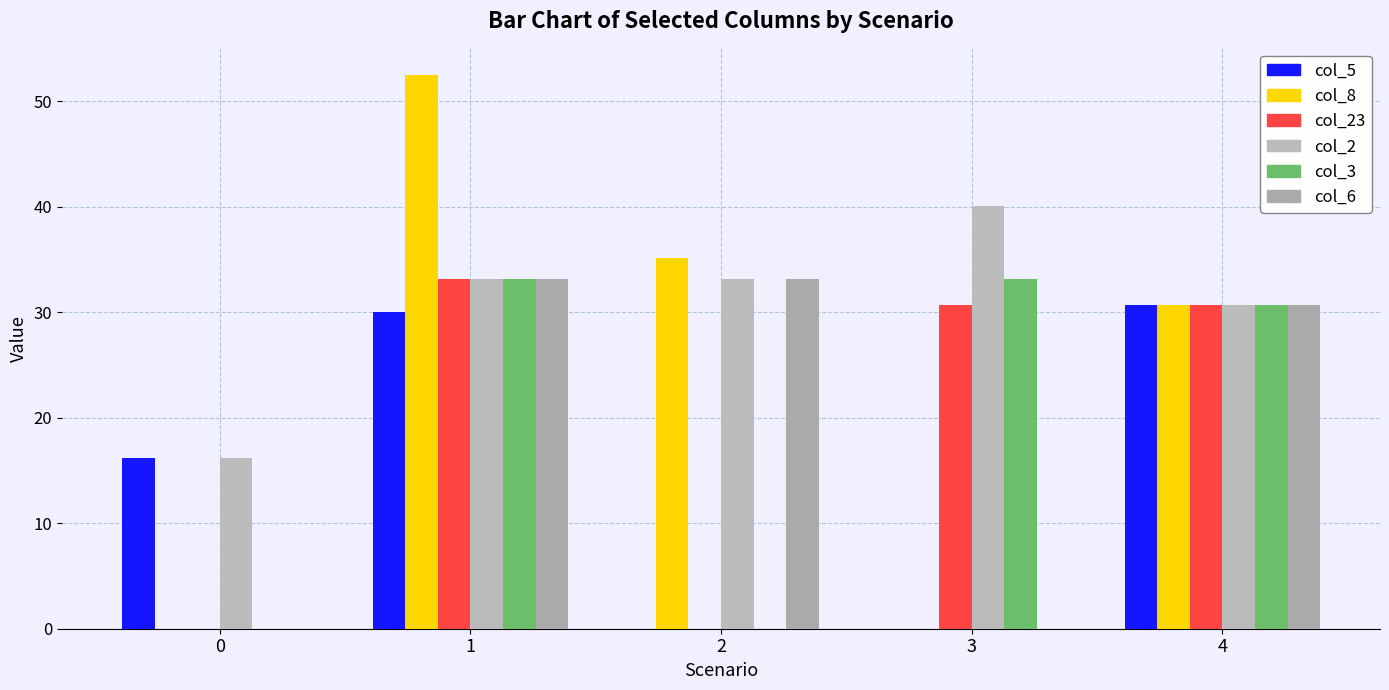

The value of col_23 at 0 is 0.0. True or false?

True